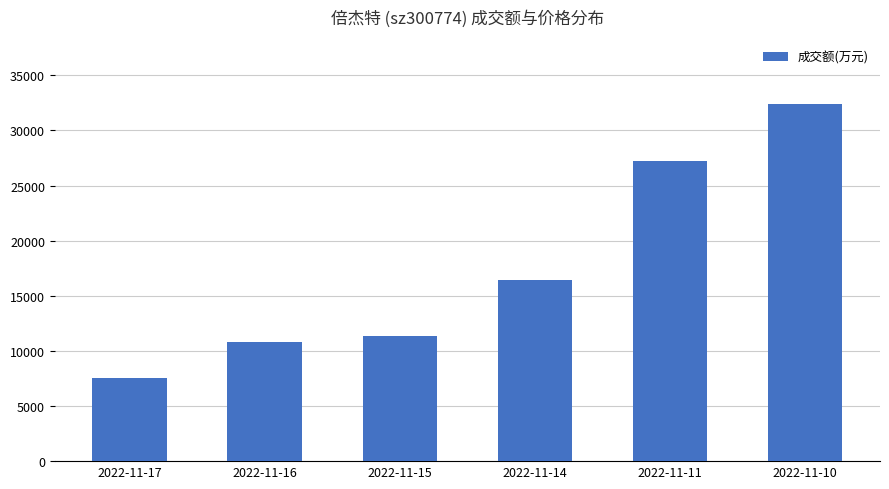

What is the value of the 2nd bar from the left?

10789